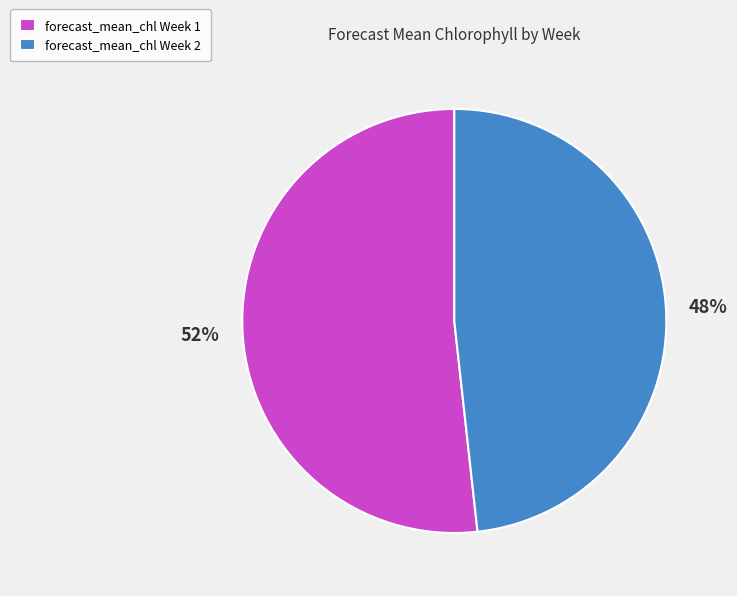

Between forecast_mean_chl Week 2 and forecast_mean_chl Week 1, which is larger?

forecast_mean_chl Week 1